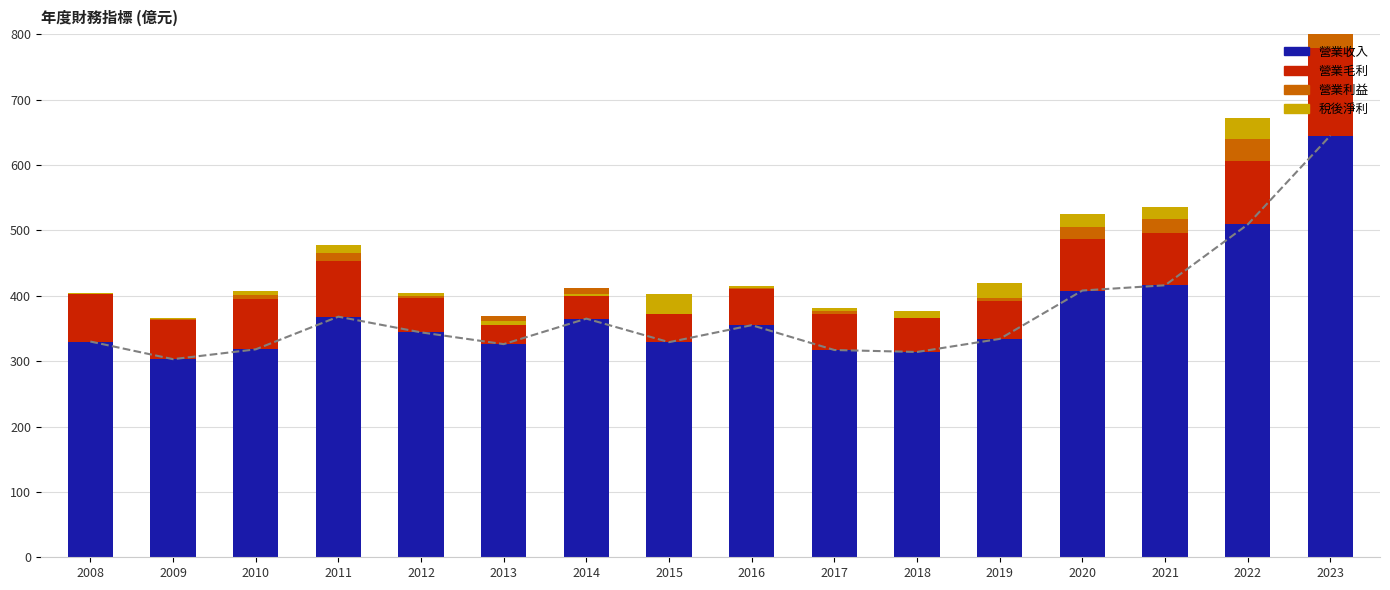

Where does the 營業毛利 series first go above 59?

2008